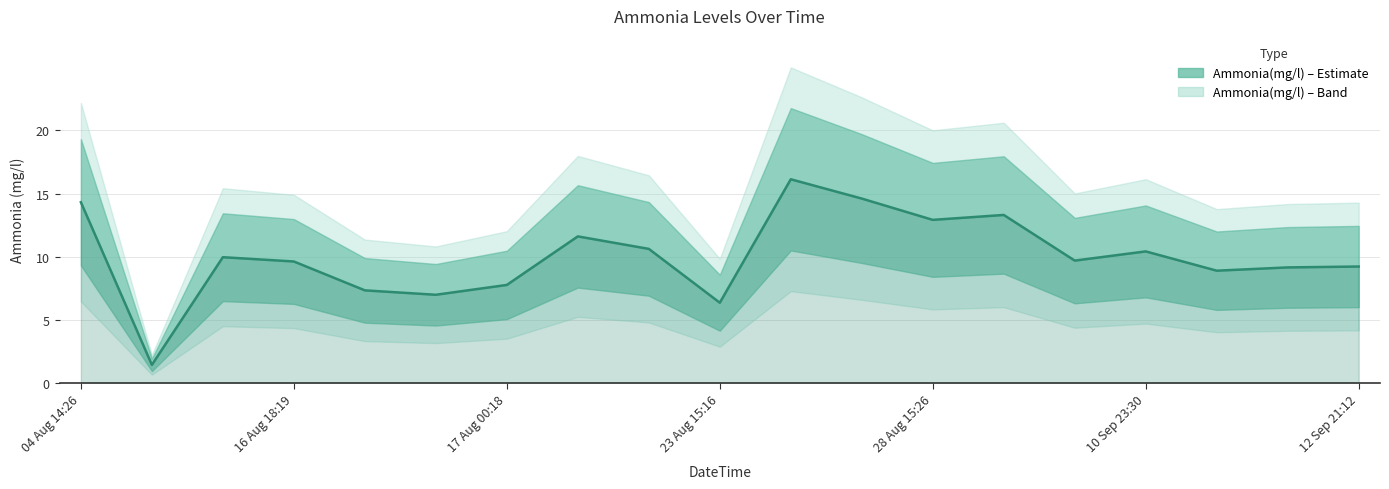

How many interior local peaks (higher than both neighbors) does the data have?

5